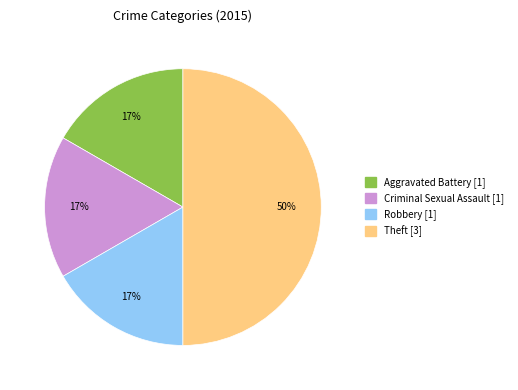

Is the sum of Aggravated Battery and Theft greater than half?

Yes